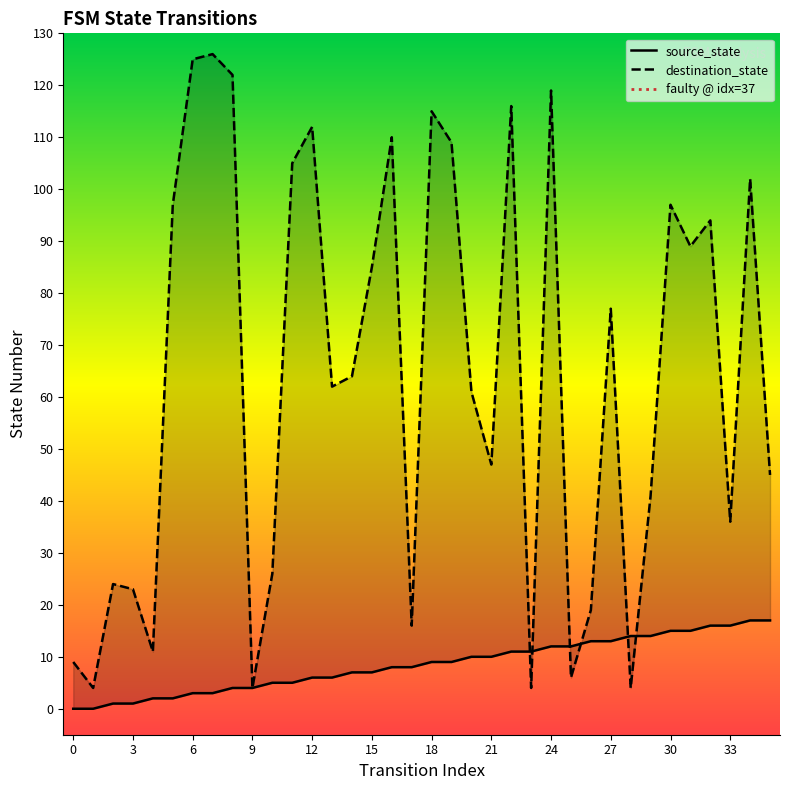

What is the greatest value displayed?

126